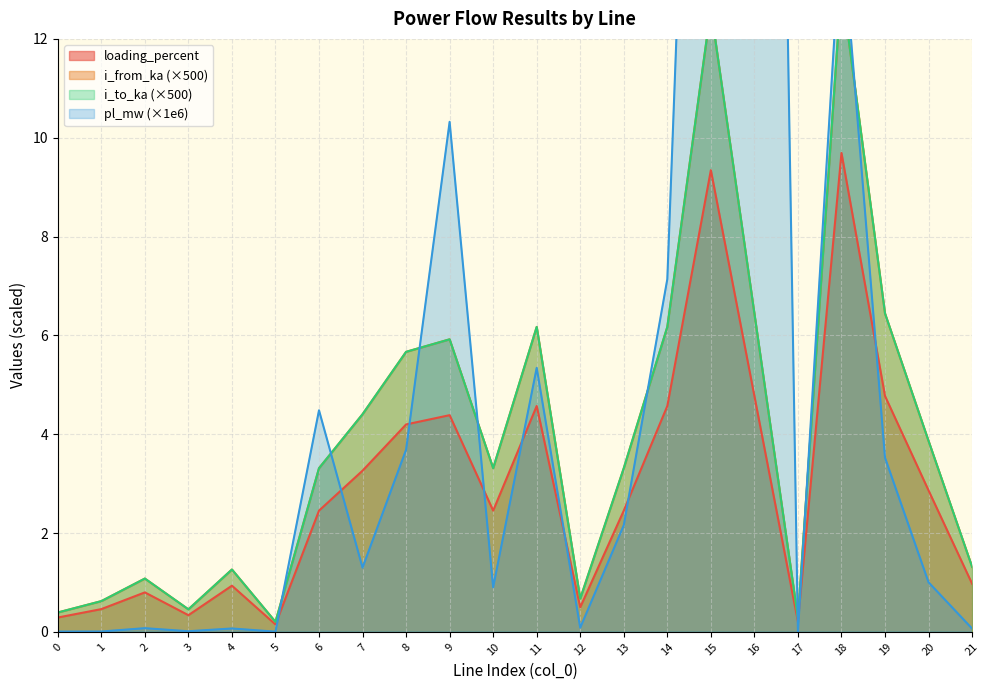

Which series changed the most between 17 and 21?

i_from_ka